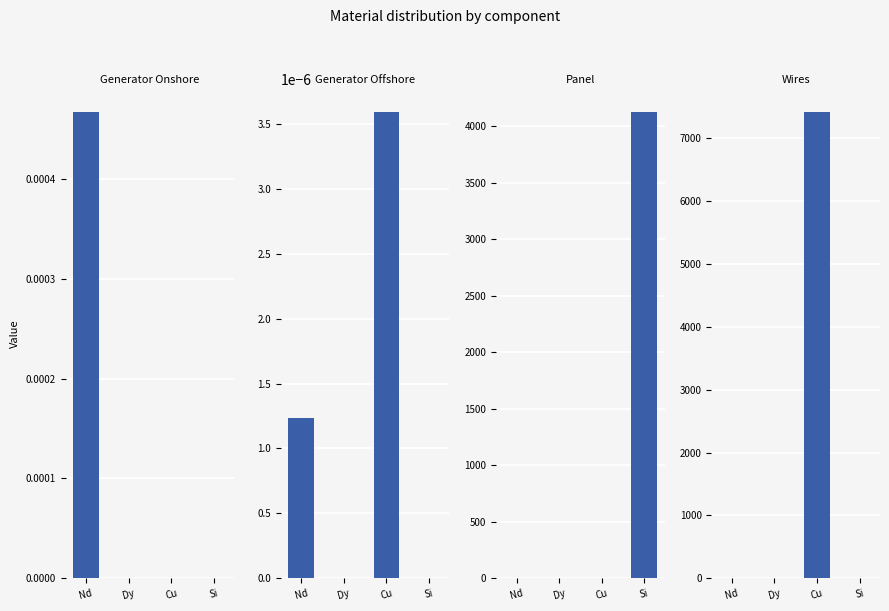

Is it true that Generator Onshore equals 0.0 at Cu?

True